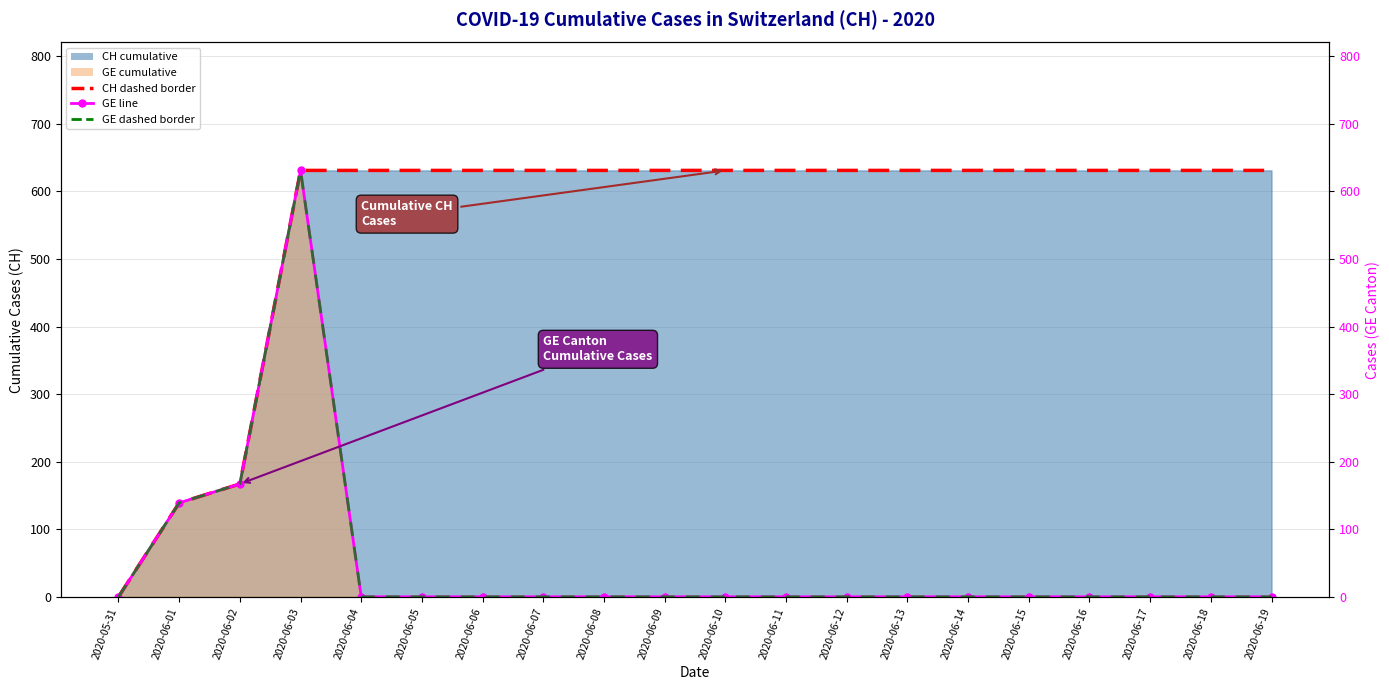

At 2020-06-16, list the series in order from largest to smallest.

CH border, GE line, GE dashed